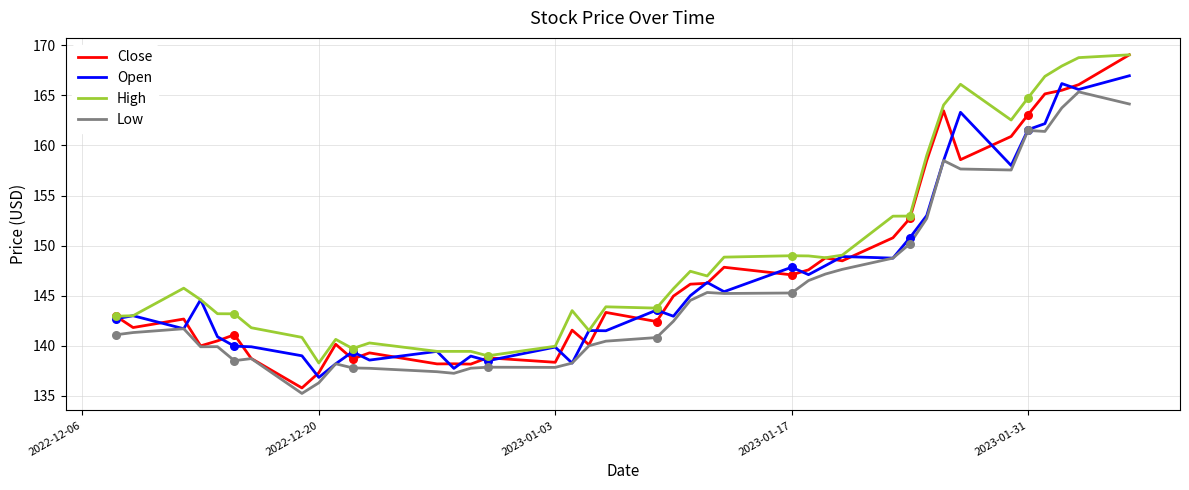

What are all the series names shown in the legend?

Close, Open, High, Low